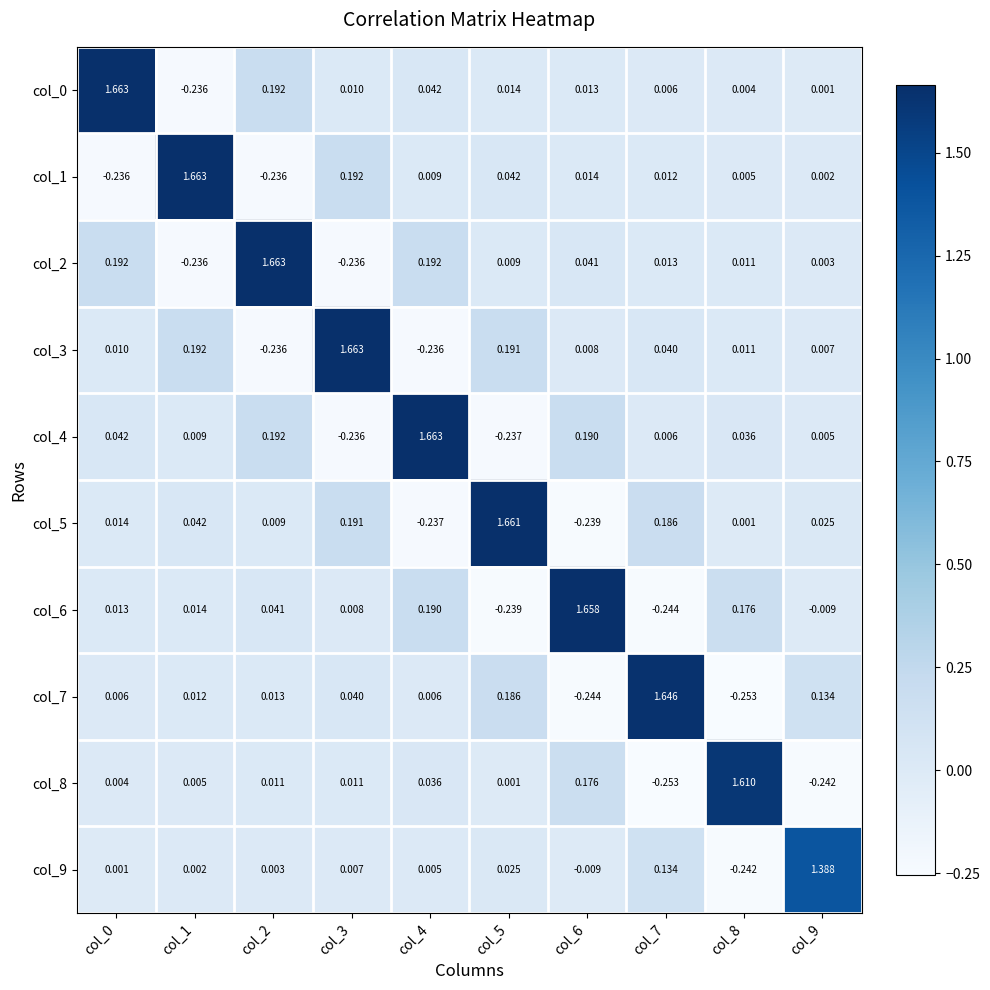

How many categories are shown in the chart?

10